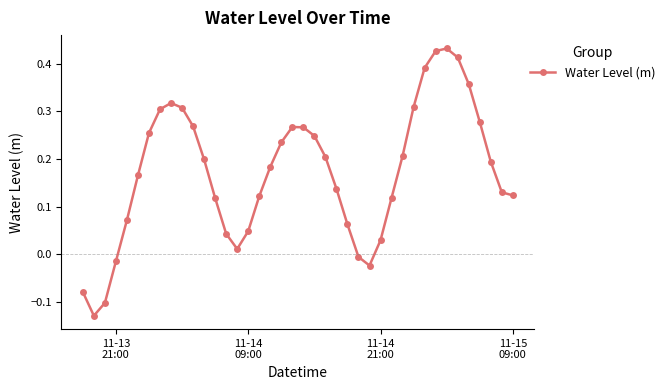

How many interior local peaks (higher than both neighbors) does the data have?

3